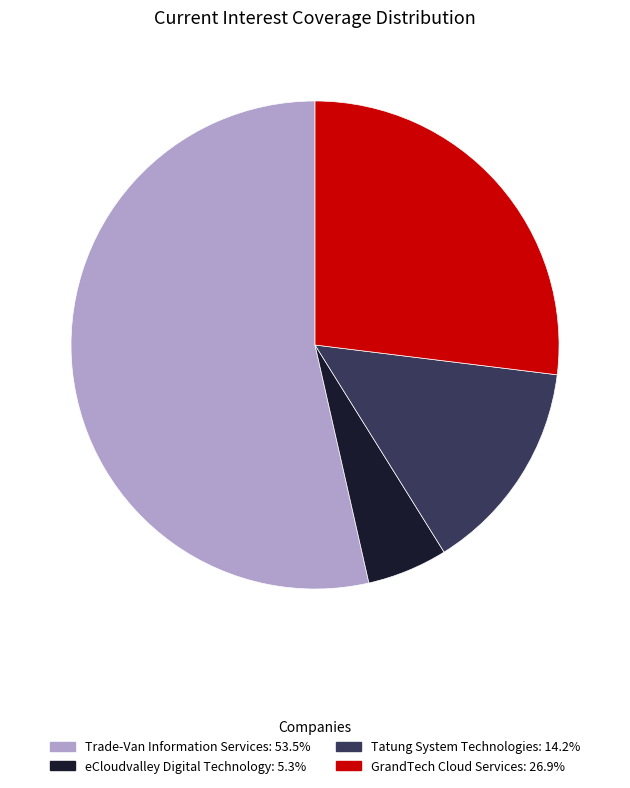

Combined, do Tatung System Technologies and Trade-Van Information Services account for over 50%?

Yes